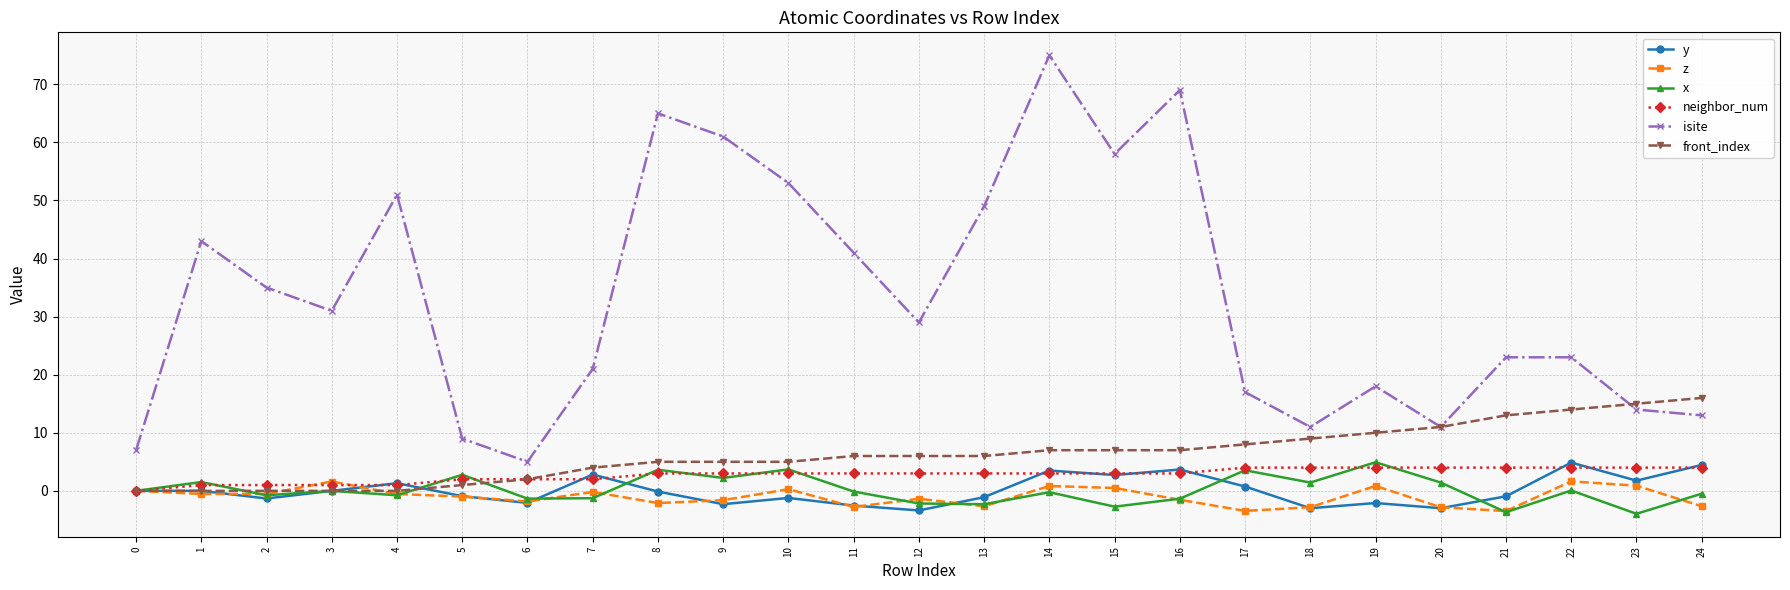

What is the sum of all neighbor_num values?

69.0